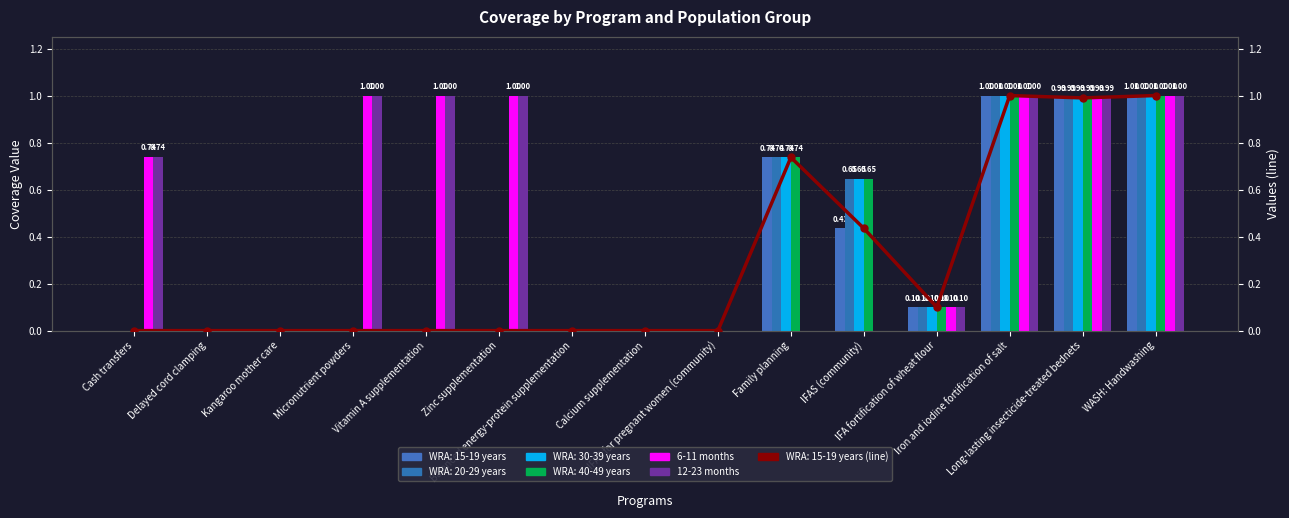

Does the chart contain any negative values?

No